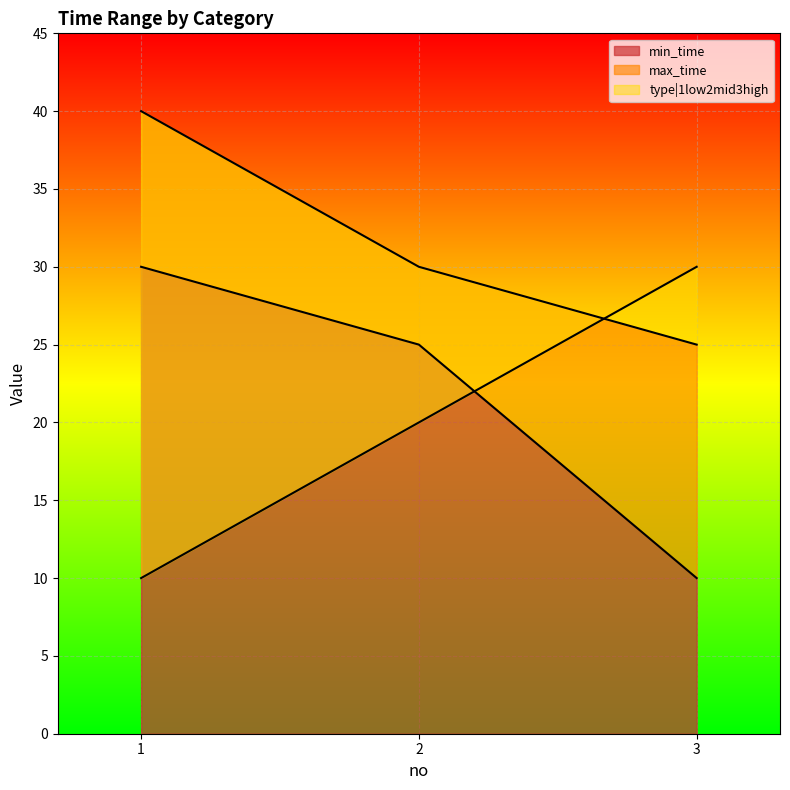

What is the difference between the type|1low2mid3high values at 3 and 2?

10